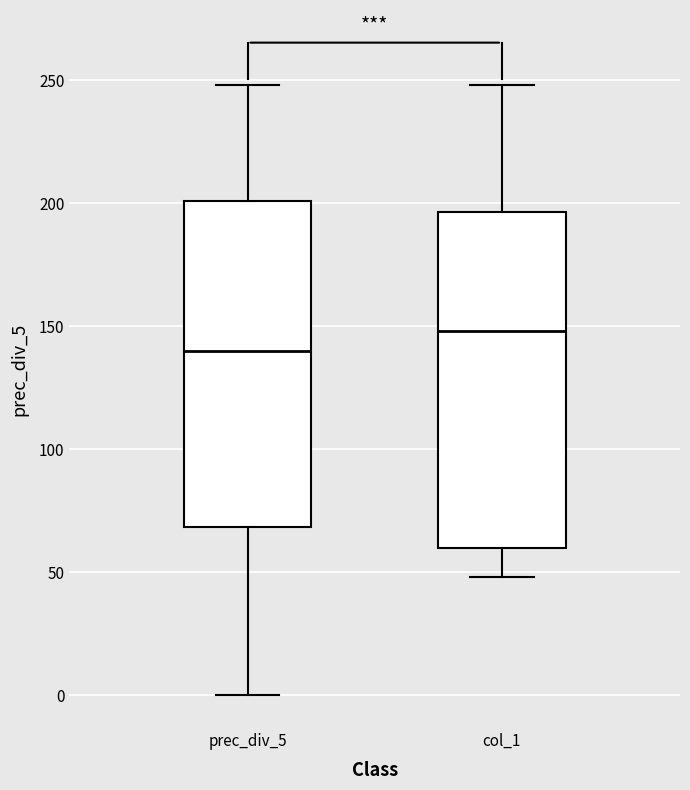

Reading left to right, transcribe this box plot: for each box, give where its median line is, the range the box spans, and where its two whiskers end, as read against the y-axis. The values are not printed on the chart, so give them approximately, as read against the axis.

prec_div_5: median 140, box 70 to 200, whiskers 0 to 250
col_1: median 150, box 60 to 195, whiskers 50 to 250